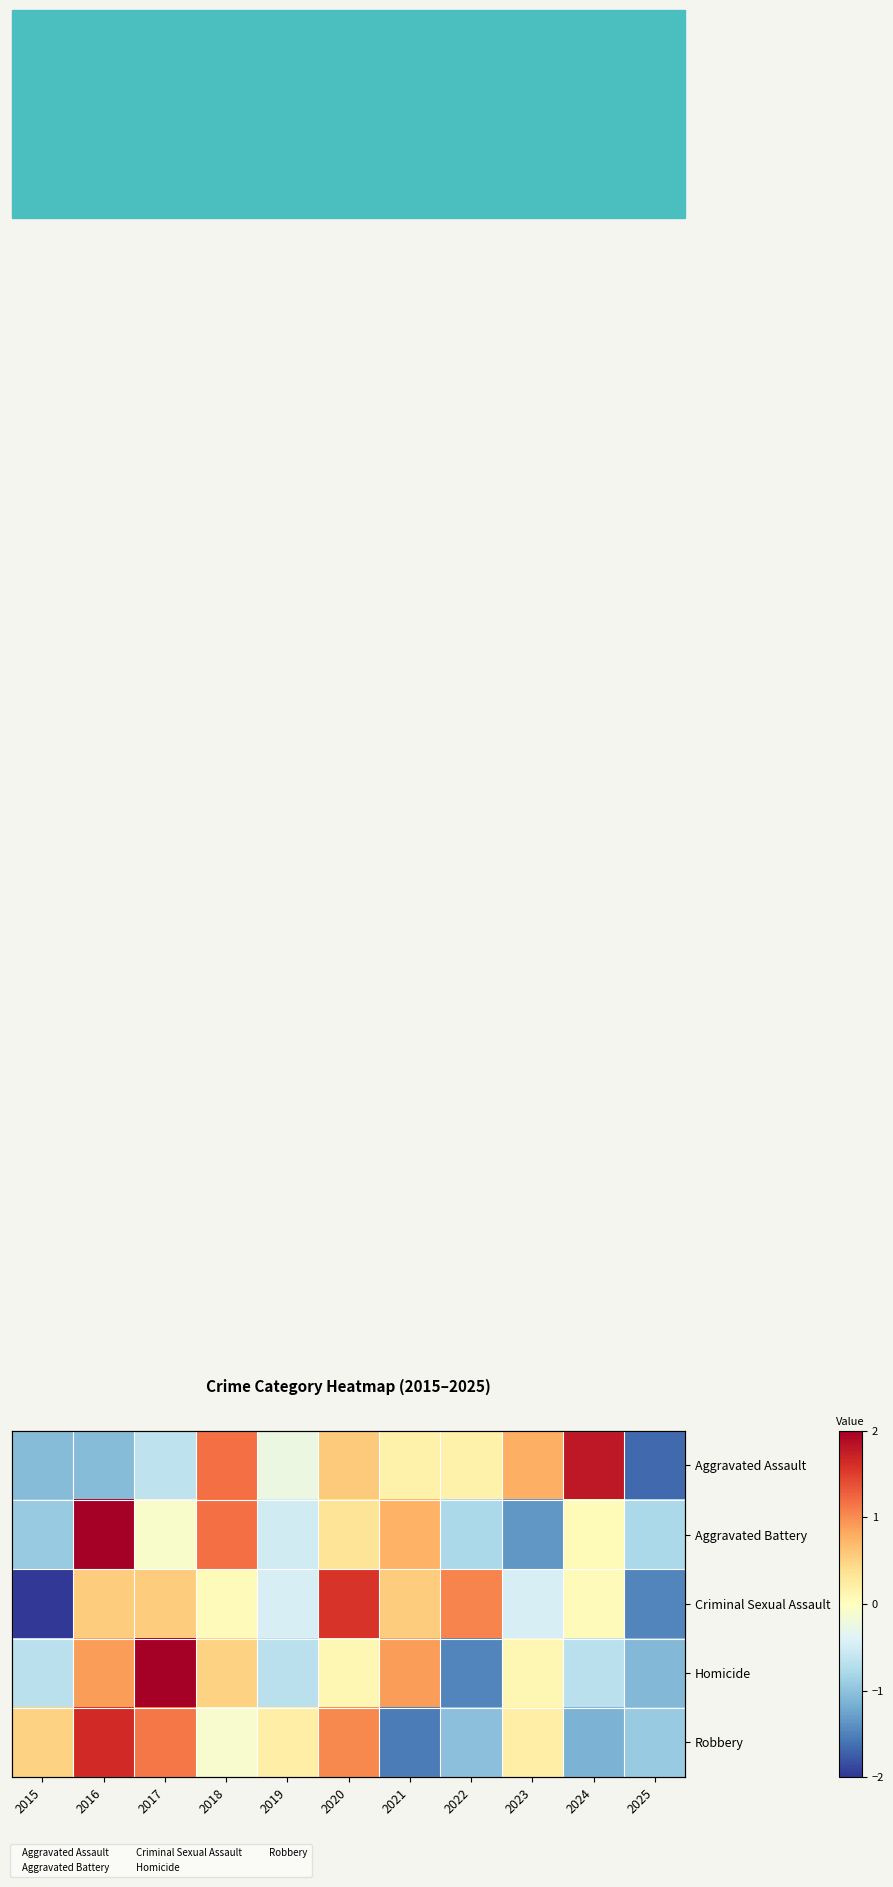

List the labels in order of Robbery value, largest first.

2016, 2017, 2020, 2015, 2019, 2023, 2018, 2025, 2022, 2024, 2021